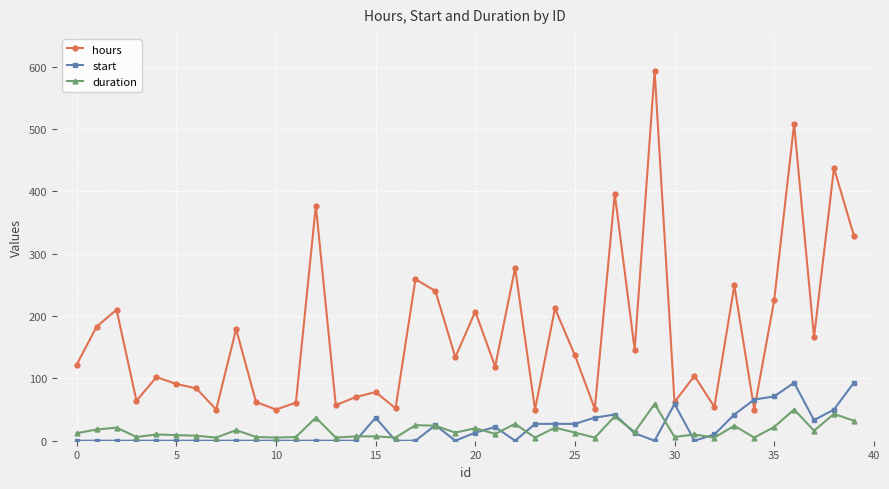

Which series has the largest range (max minus min)?

hours